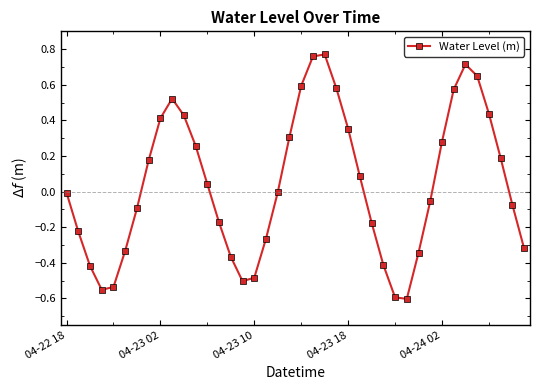

How many points are lower than both their immediate neighbors (excluding endpoints)?

3